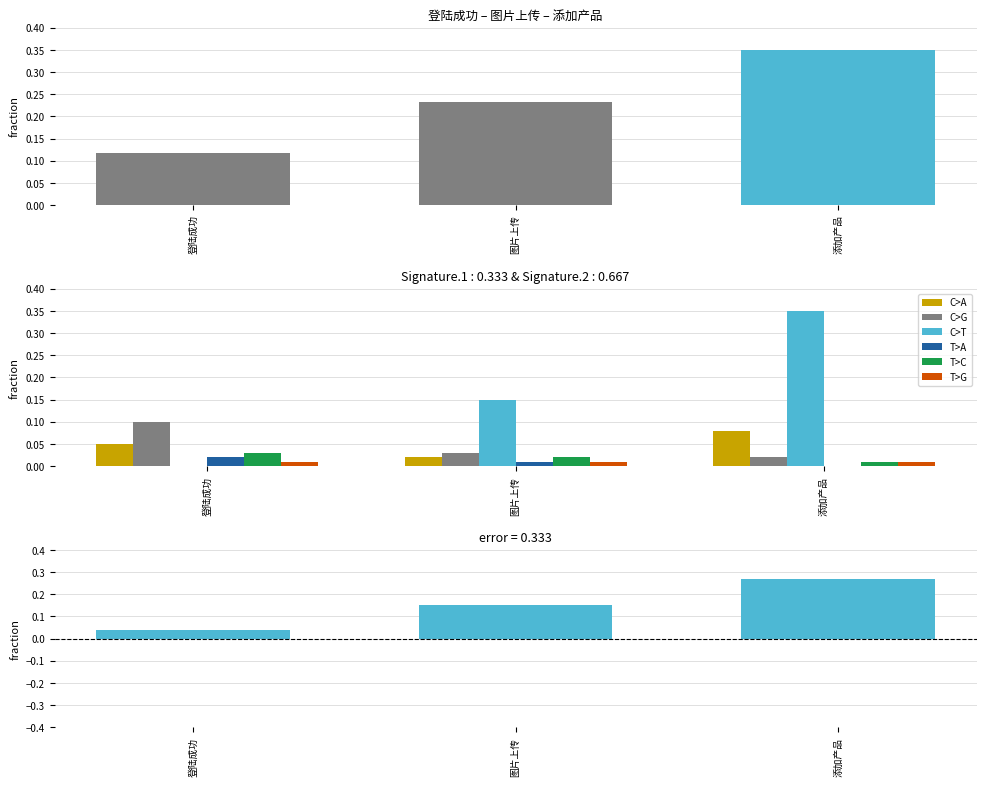

Count the values in the range 0 to 1.

3